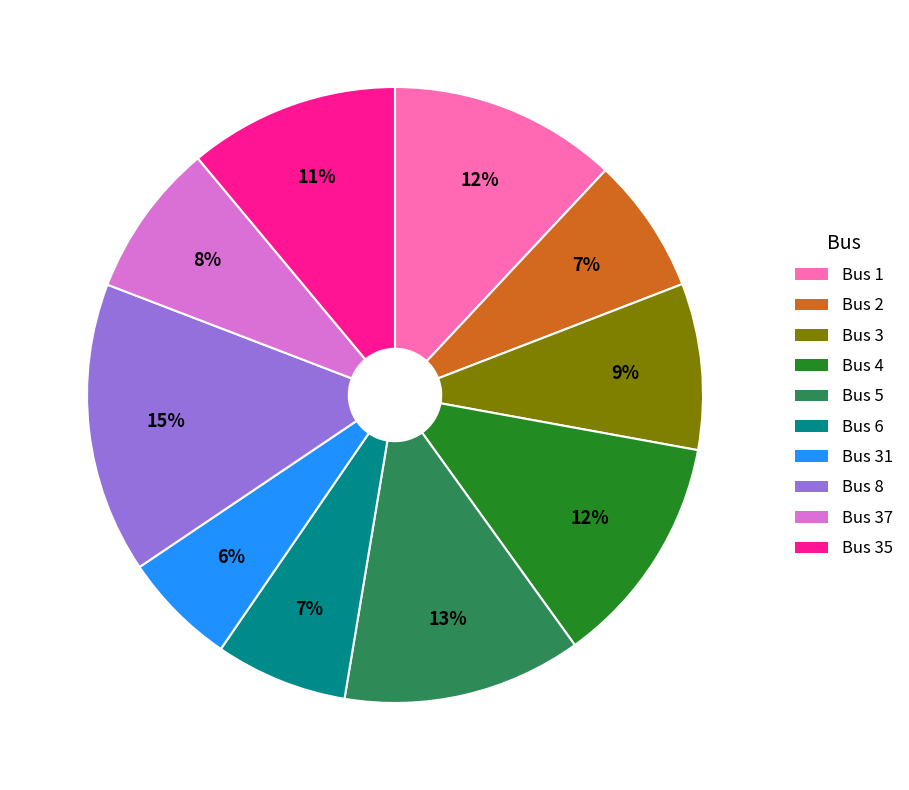

To the nearest percent, what is the difference between the largest and smallest slice percentages?

9%